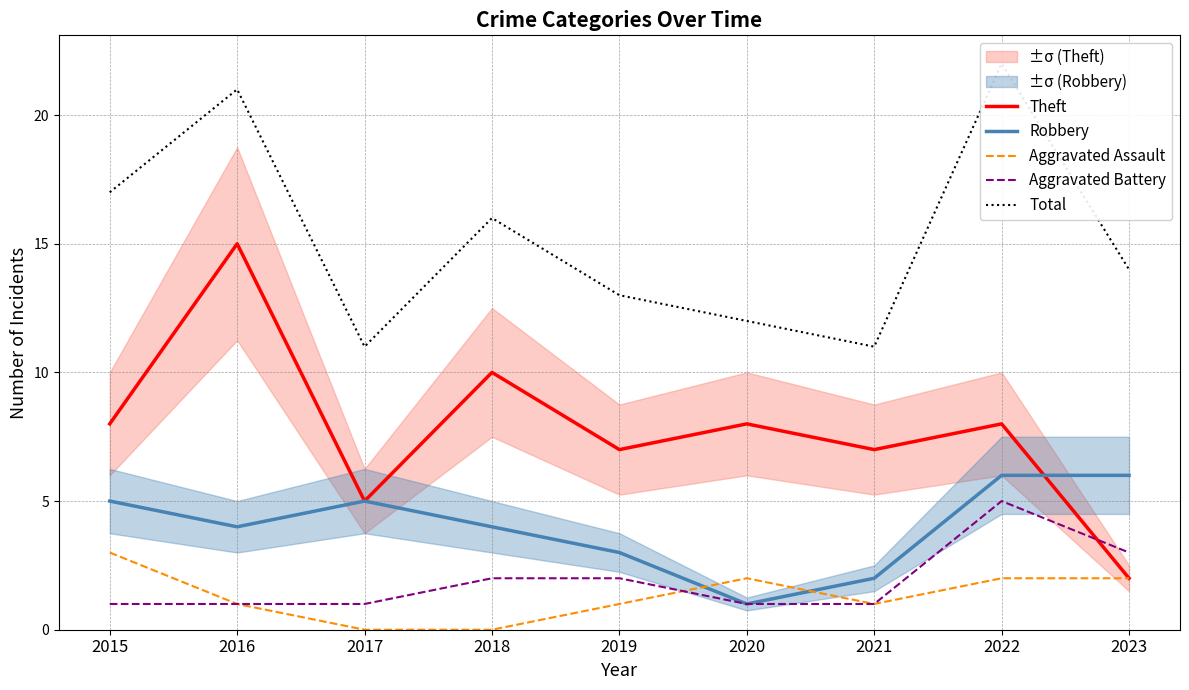

Which series has the largest range (max minus min)?

Theft